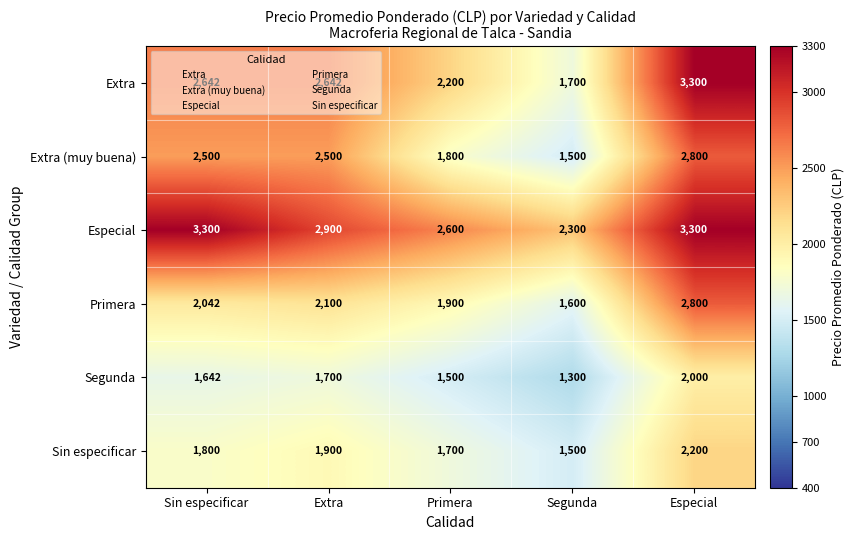

Count the number of data series in this chart.

6